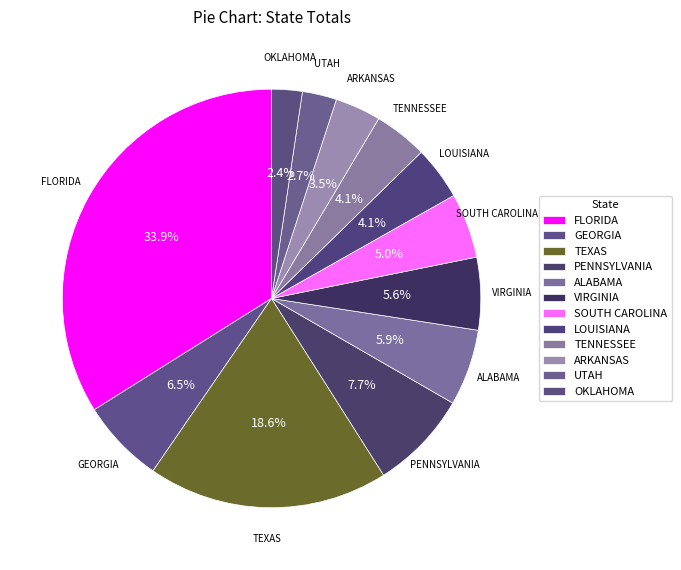

How many slices are in this pie chart?

12